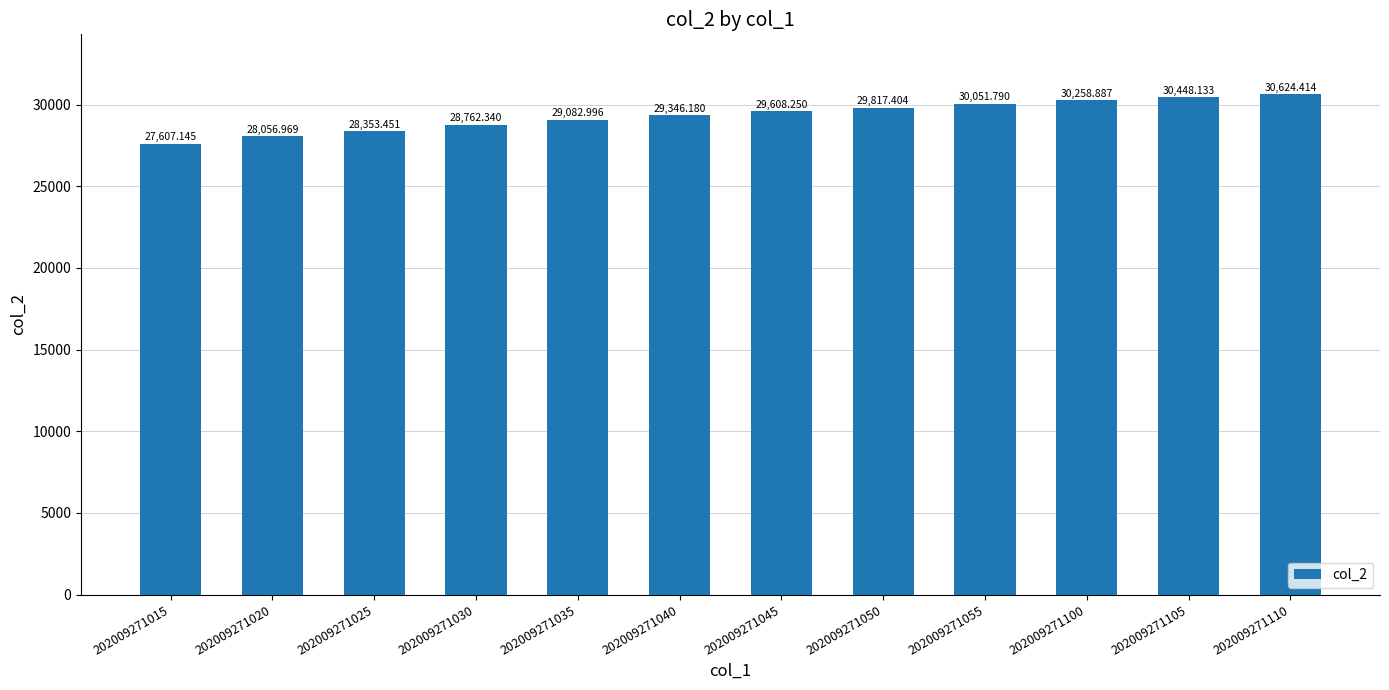

Rank the categories by value from highest to lowest.

202009271110, 202009271105, 202009271100, 202009271055, 202009271050, 202009271045, 202009271040, 202009271035, 202009271030, 202009271025, 202009271020, 202009271015